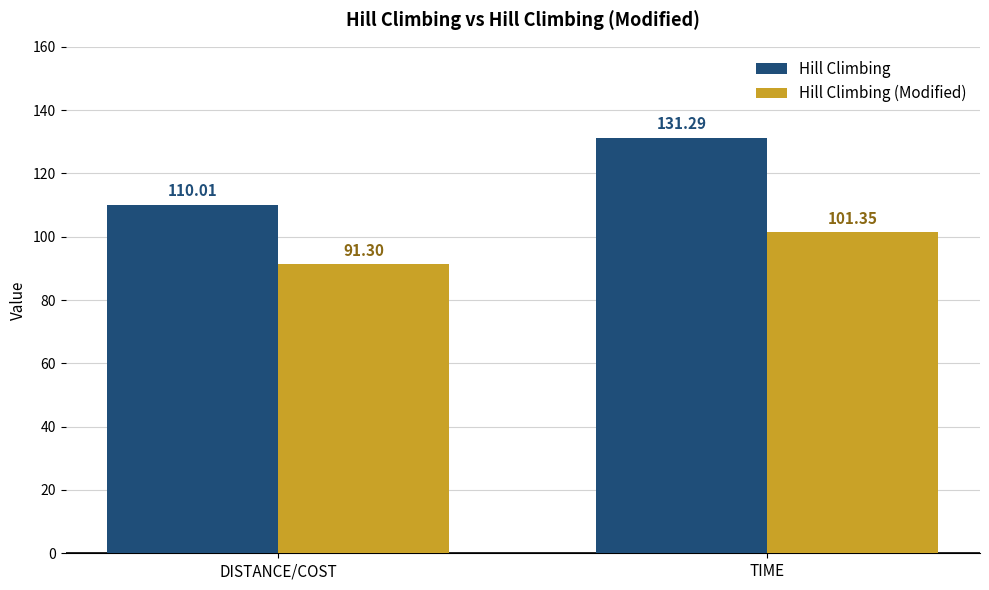

The Hill Climbing series shows 110.0 at DISTANCE/COST. True or false?

True